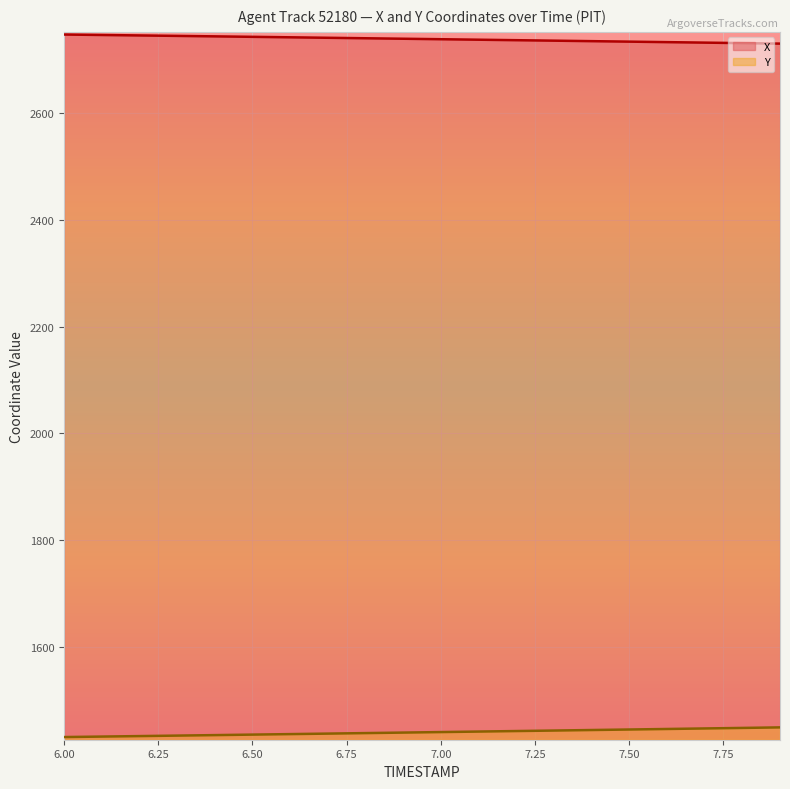

What is the total value across all series at 7.6?

4178.7